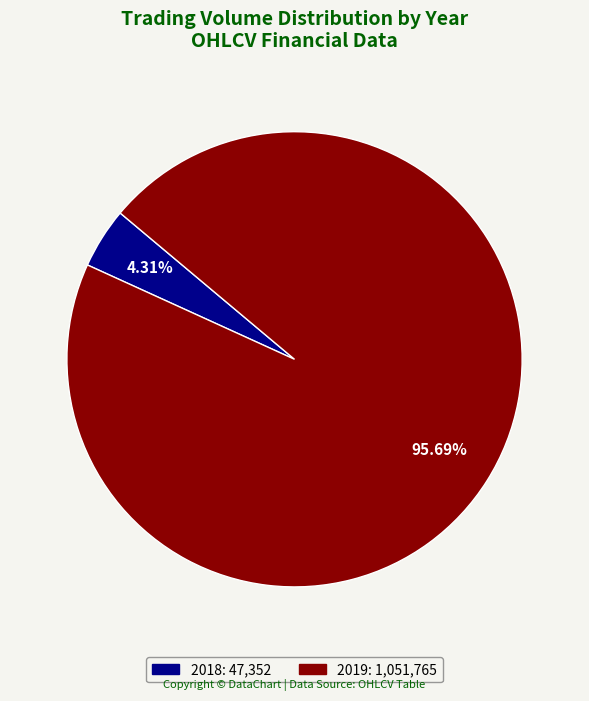

Is there any slice that represents more than half of the pie?

Yes